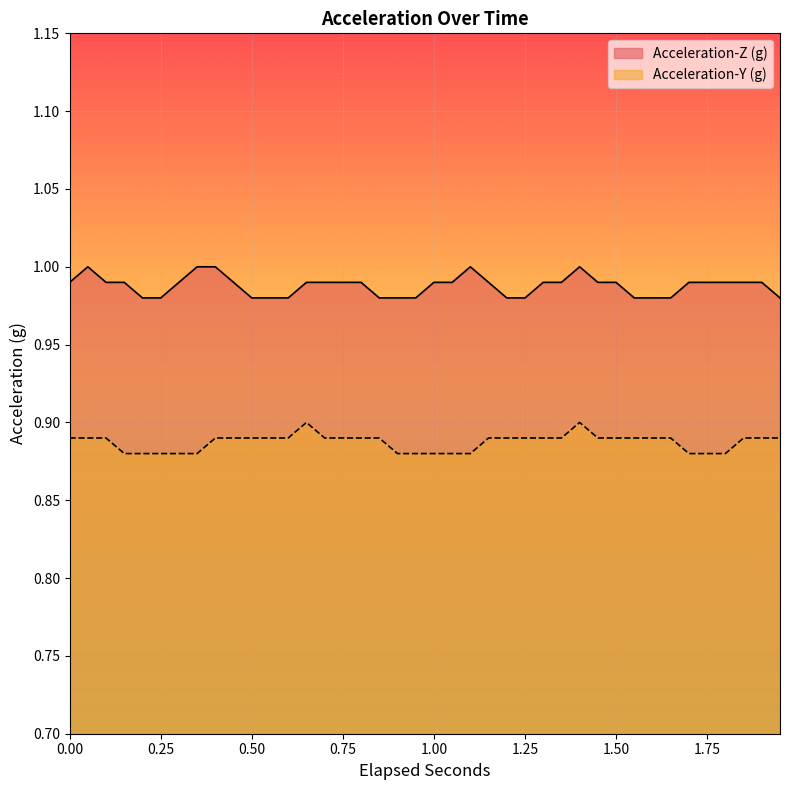

Which series changed the most between 0.05 and 1.45?

Acceleration-Z (g)